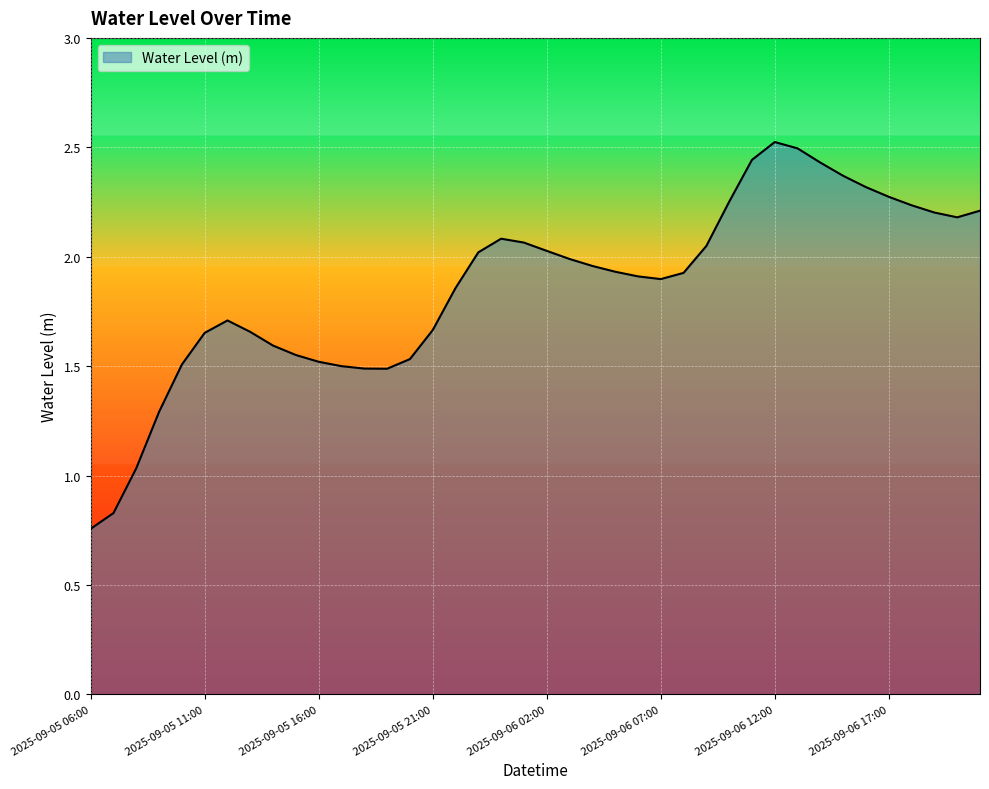

What is the greatest value displayed?

2.5